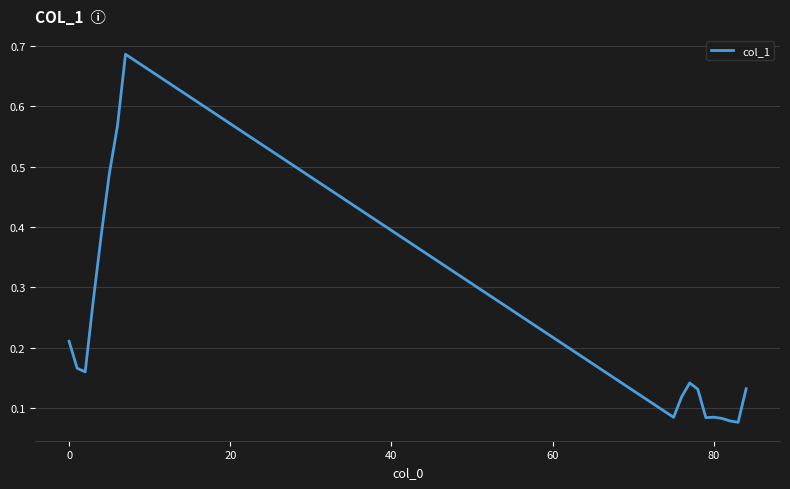

Which label corresponds to the largest value in the chart?

7